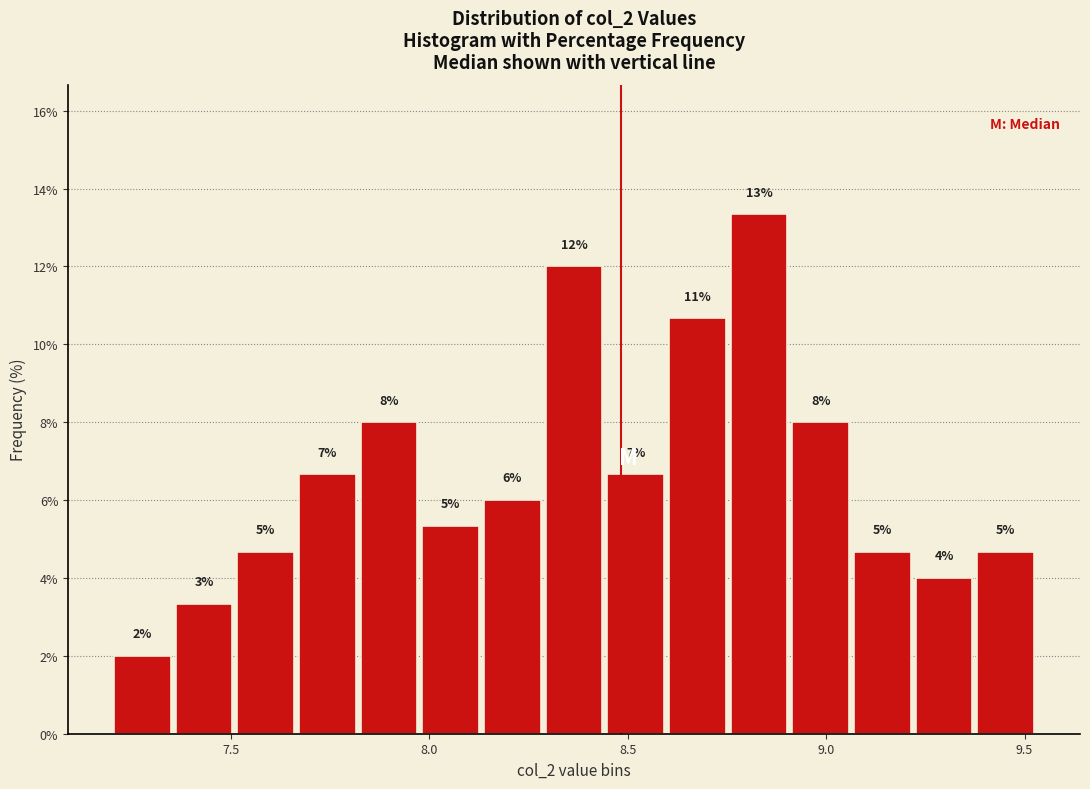

Read against the x-axis, roughly where is the centre of the tallest bar?

8.85